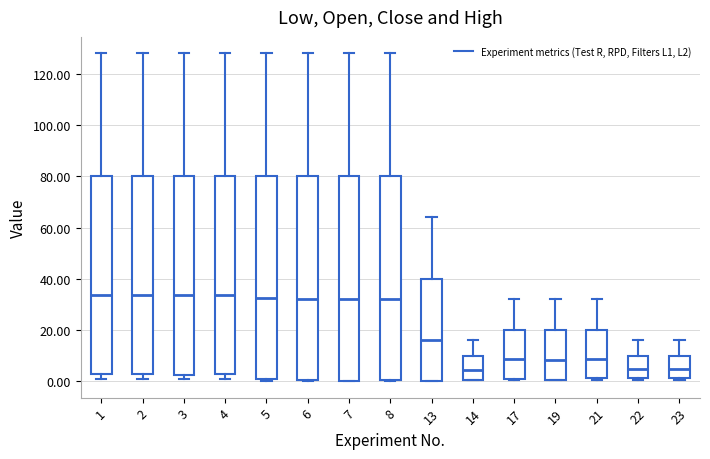

Reading left to right, transcribe this box plot: for each box, give where its median line is, the range the box spans, and where its two whiskers end, as read against the y-axis. The values are not printed on the chart, so give them approximately, as read against the axis.

1: median 34, box 2 to 80, whiskers 0 to 128
2: median 34, box 2 to 80, whiskers 0 to 128
3: median 34, box 2 to 80, whiskers 0 to 128
4: median 34, box 2 to 80, whiskers 0 to 128
5: median 32, box 0 to 80, whiskers 0 to 128
6: median 32, box 0 to 80, whiskers 0 to 128
7: median 32, box 0 to 80, whiskers 0 to 128
8: median 32, box 0 to 80, whiskers 0 to 128
13: median 16, box 0 to 40, whiskers 0 to 64
14: median 4, box 0 to 10, whiskers 0 to 16
17: median 8, box 0 to 20, whiskers 0 to 32
19: median 8, box 0 to 20, whiskers 0 to 32
21: median 8, box 2 to 20, whiskers 0 to 32
22: median 4, box 2 to 10, whiskers 0 to 16
23: median 4, box 2 to 10, whiskers 0 to 16